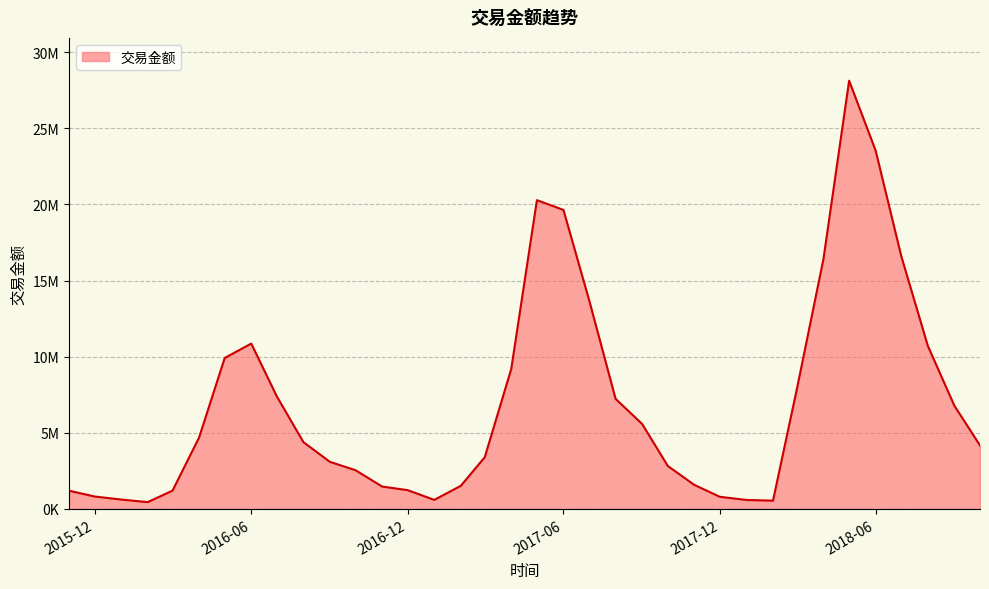

Does the chart display data point markers on the line(s)?

No